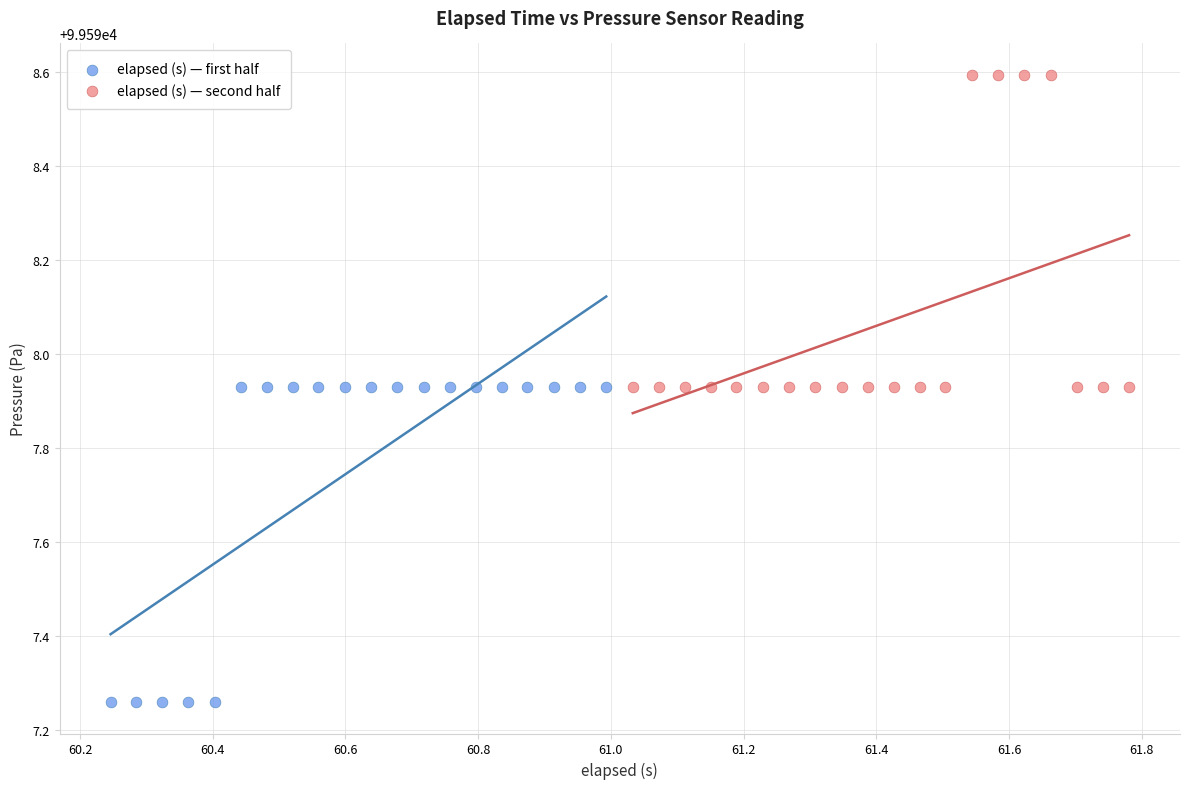

Which series reaches the maximum Y coordinate?

elapsed (s) — second half